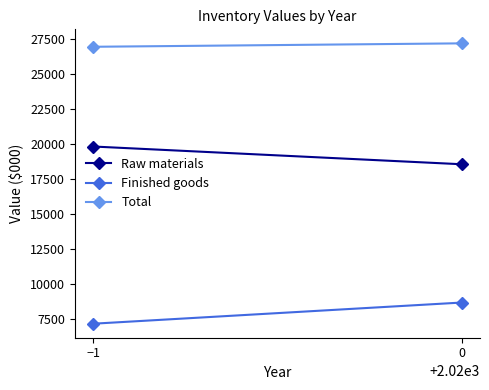

Reading left to right, what are all the values shown in this chart?

Raw materials: −1=19816	0=18547
Finished goods: −1=7137	0=8651
Total: −1=26953	0=27198